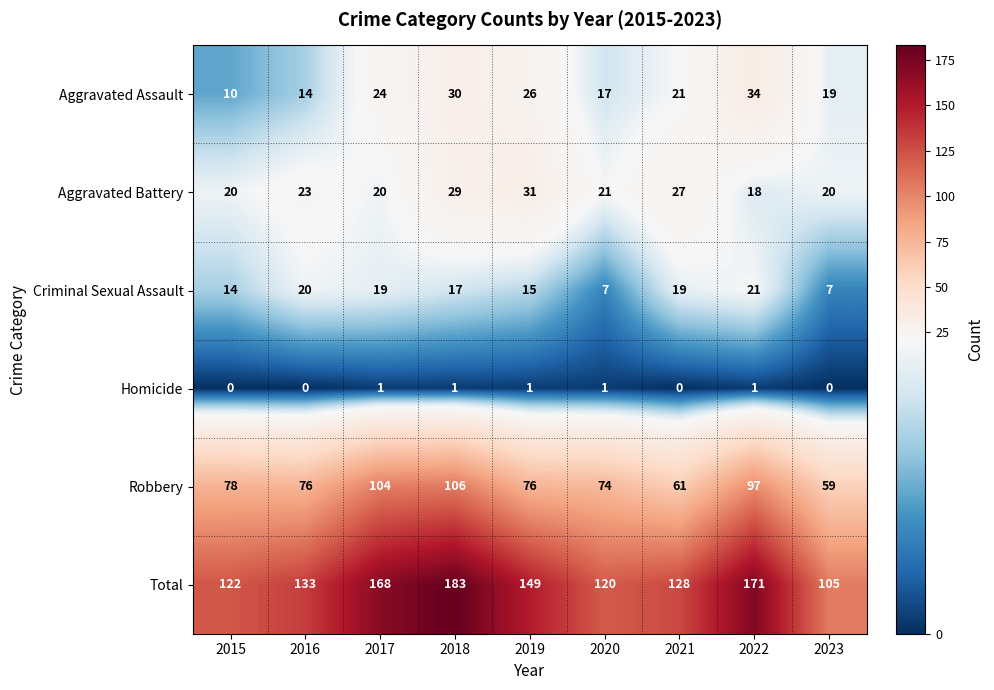

What is the sum of all Homicide values?

5